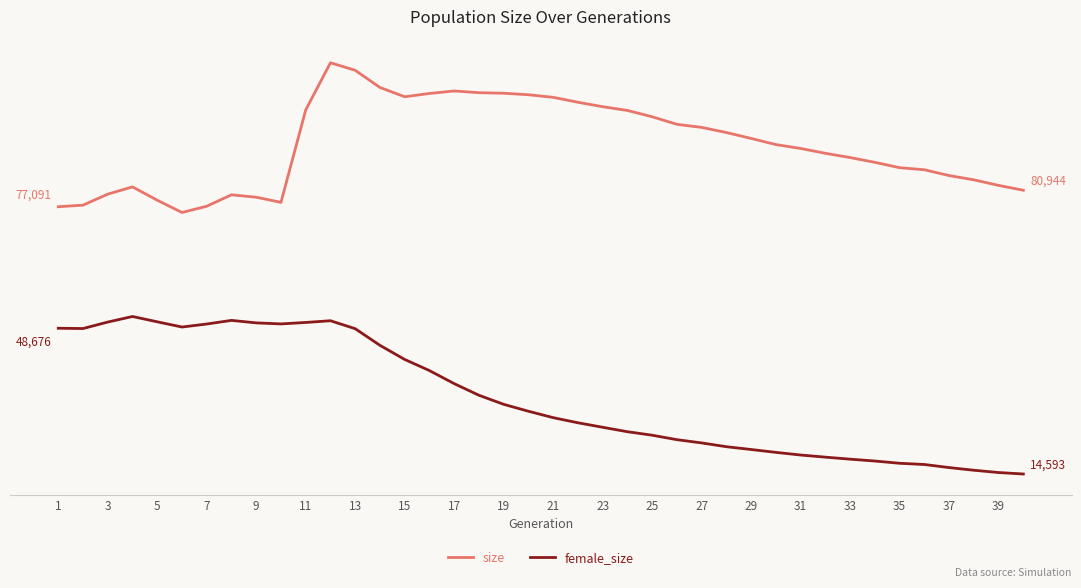

What are all the series names shown in the legend?

size, female_size